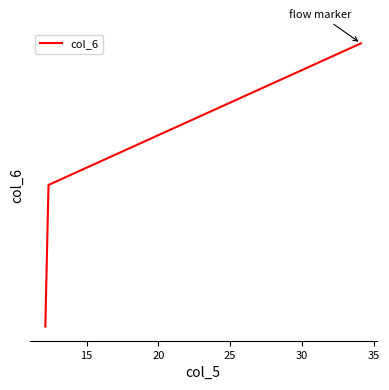

List the labels in order of value, smallest first.

12.12, 12.34, 34.12